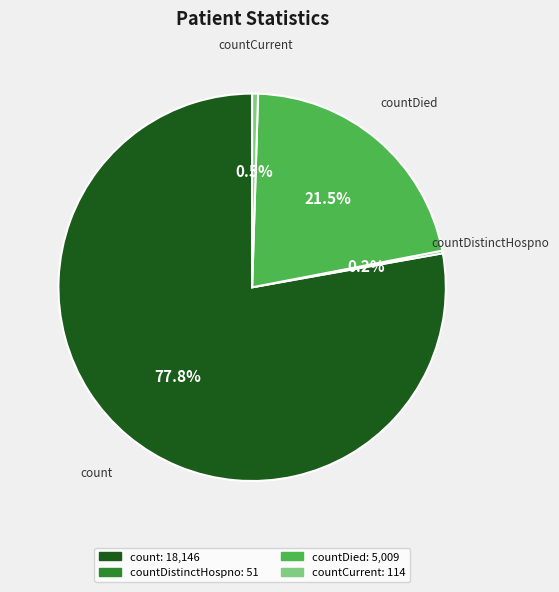

Which category has the biggest portion of the pie?

count